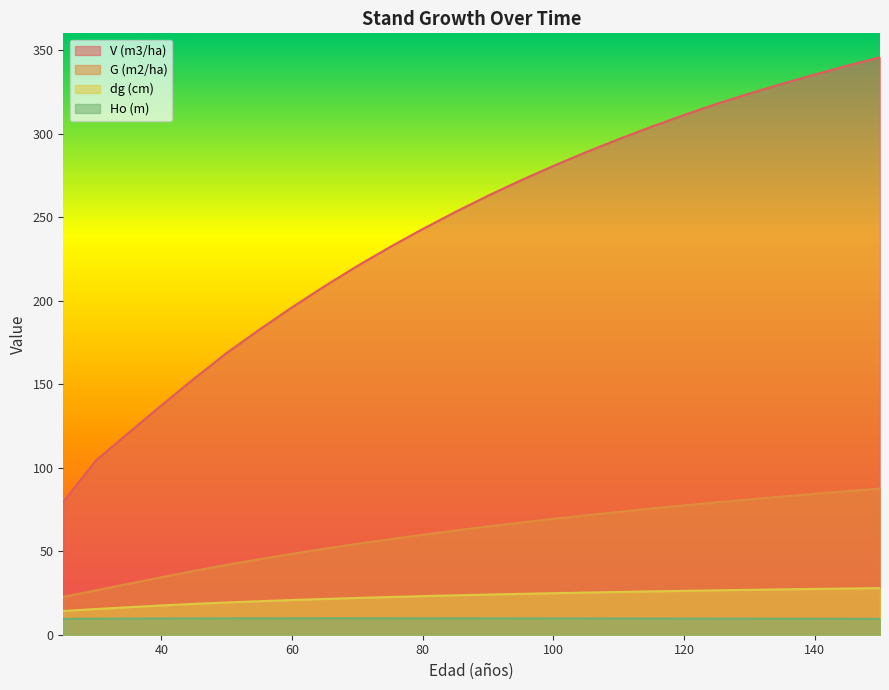

At how many categories does at least one series exceed 94?

25